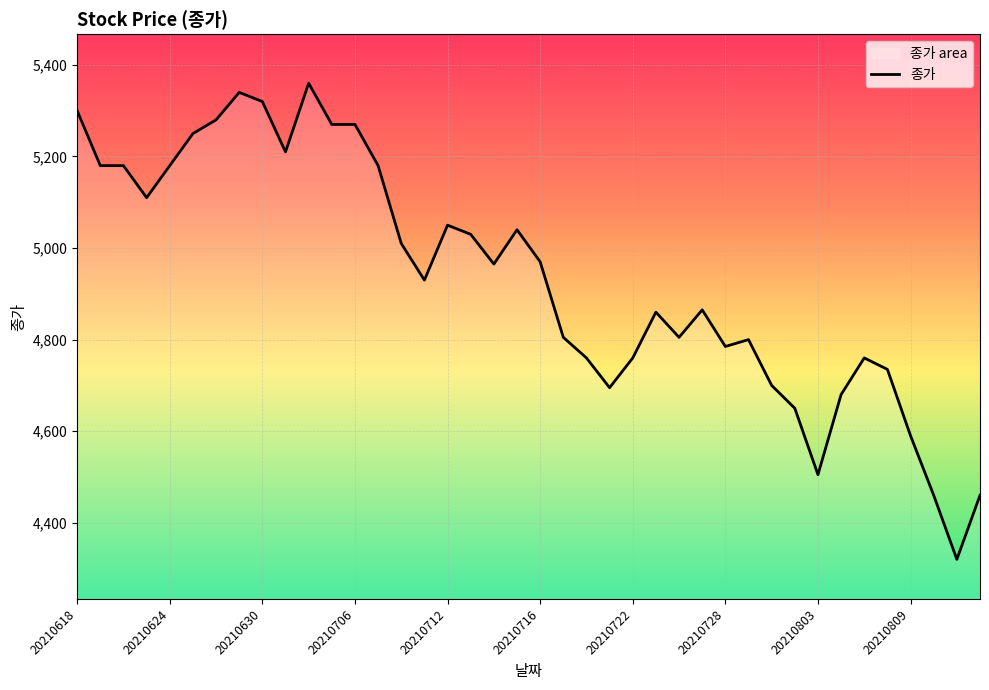

What is the value of the 29th point from the left?

4785